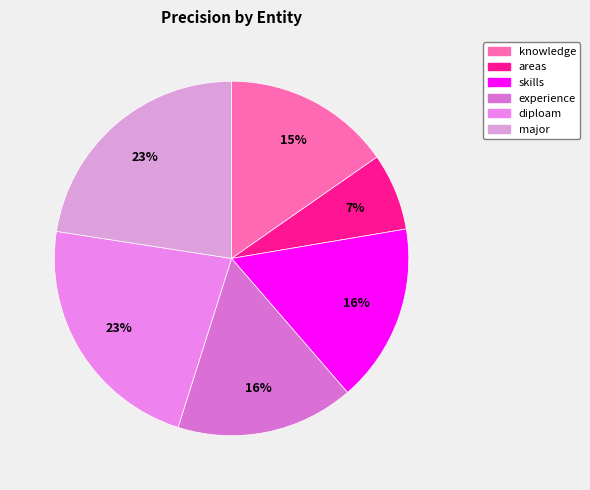

Which has a higher value, major or areas?

major